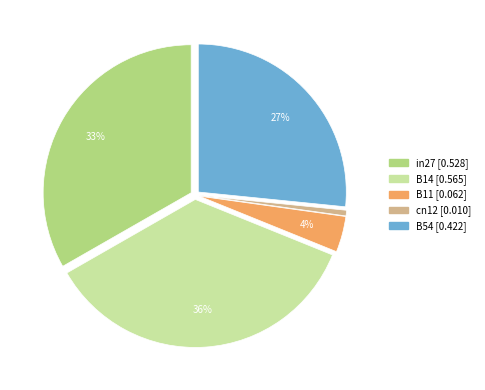

What percentage is the B14 slice, to the nearest percent?

36%